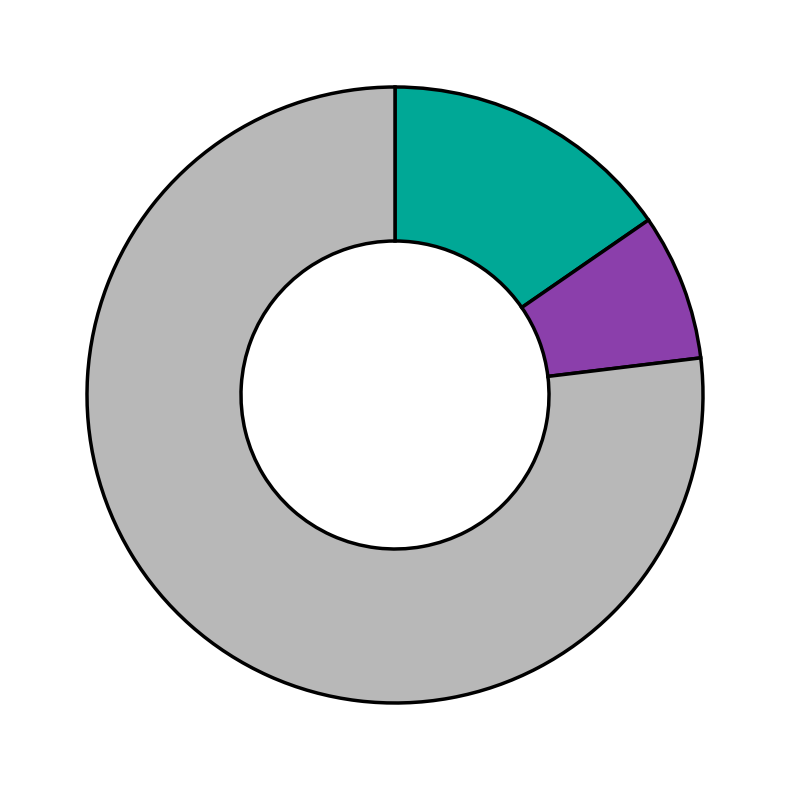

Is there a majority slice in this chart?

Yes